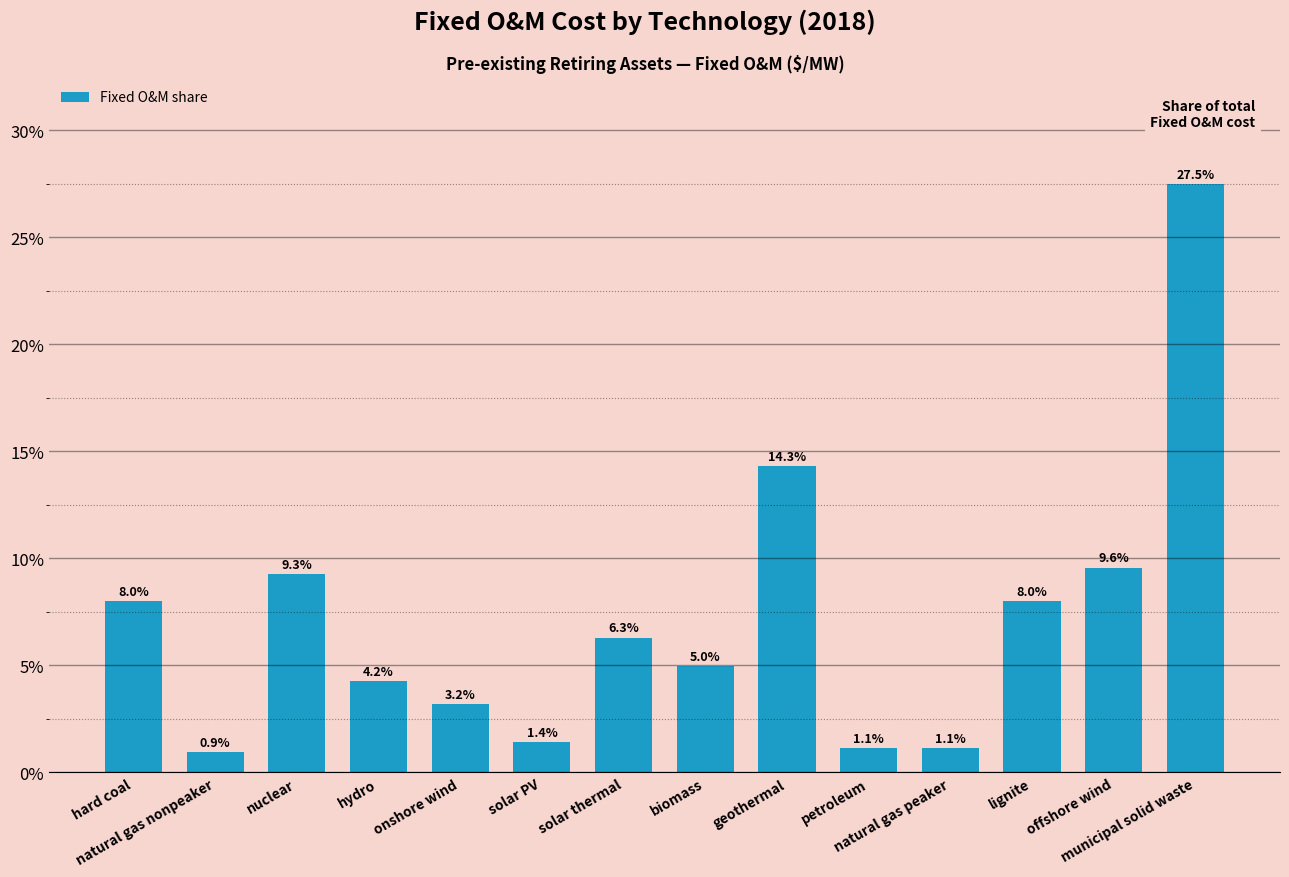

What position from the left is municipal solid waste?

14